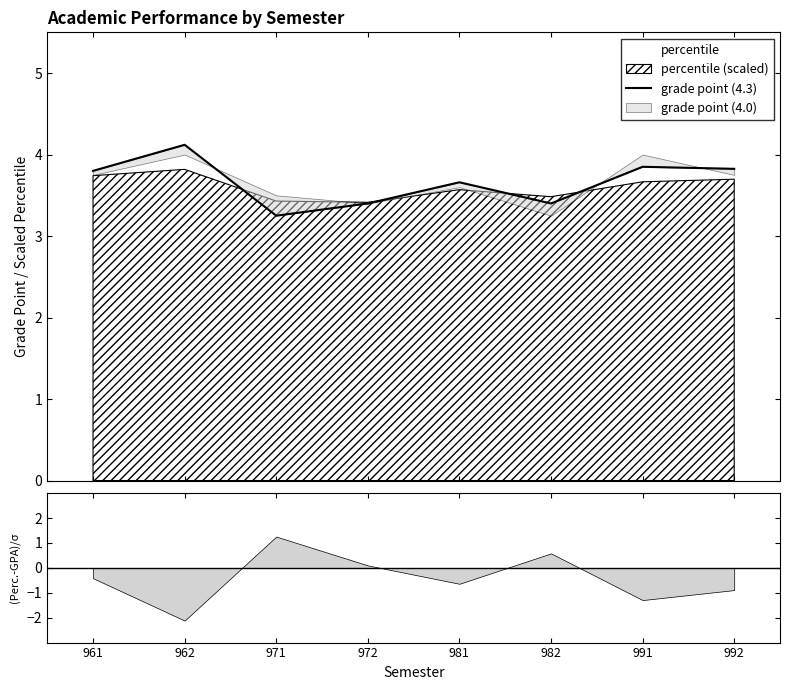

Where is the first local maximum?

962